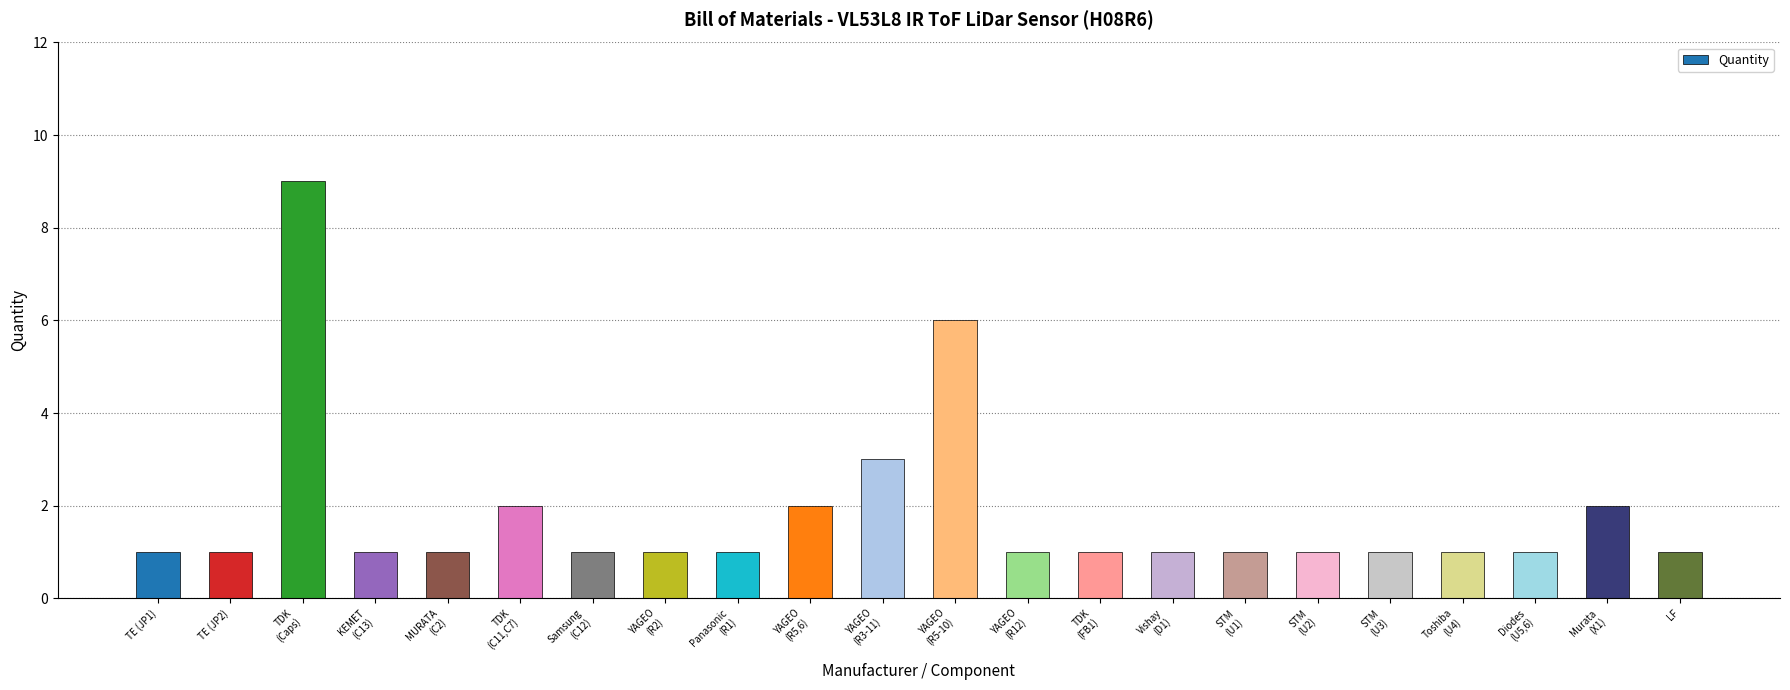

What is the maximum value shown in the chart?

9